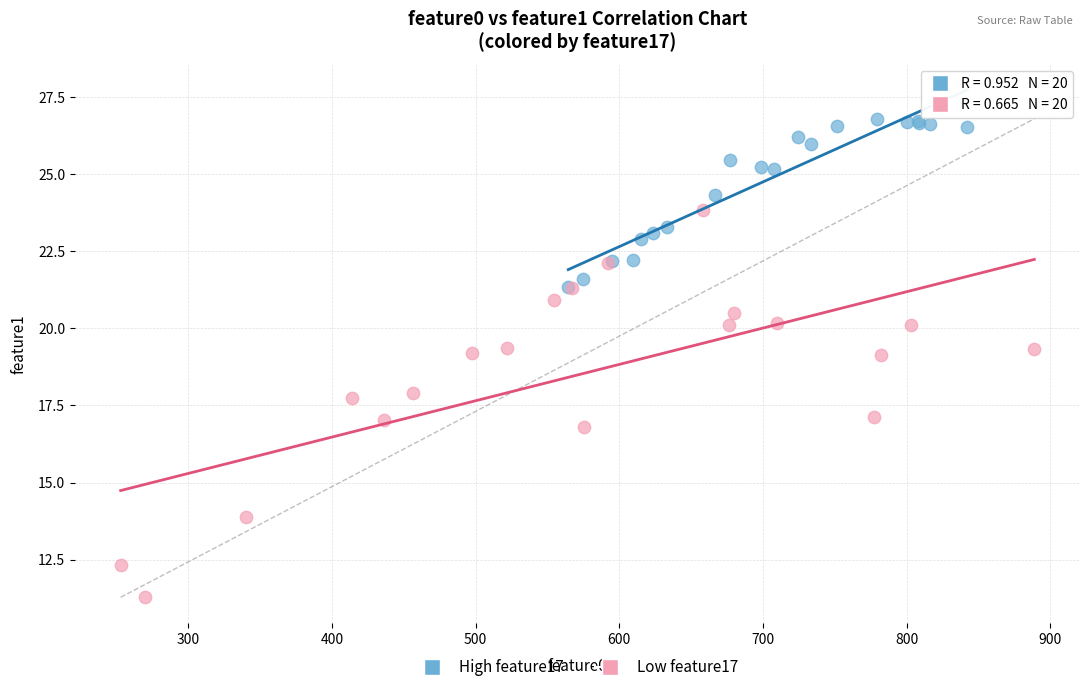

Which series has the largest Y range (max minus min)?

Low feature17